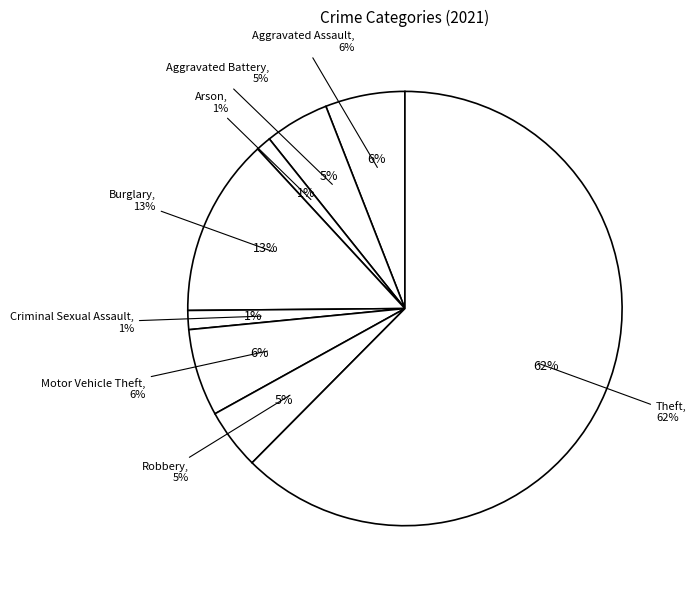

Which slice is the smallest?

Arson